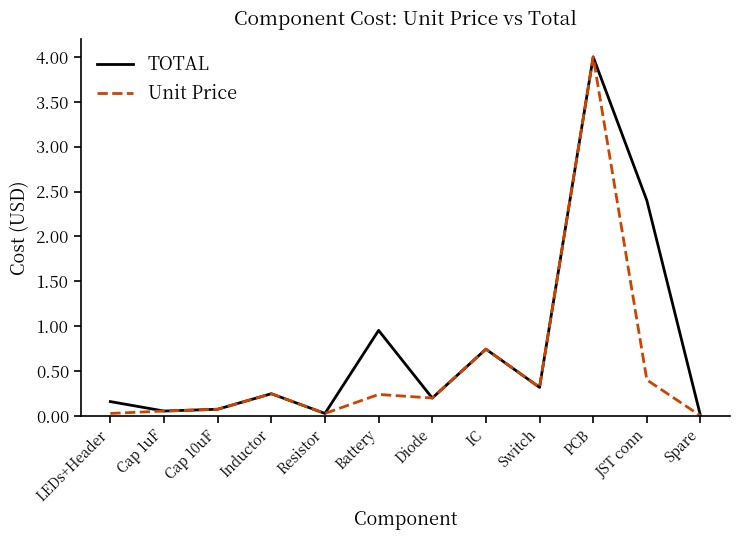

Is this an area chart (filled region under the line)?

No